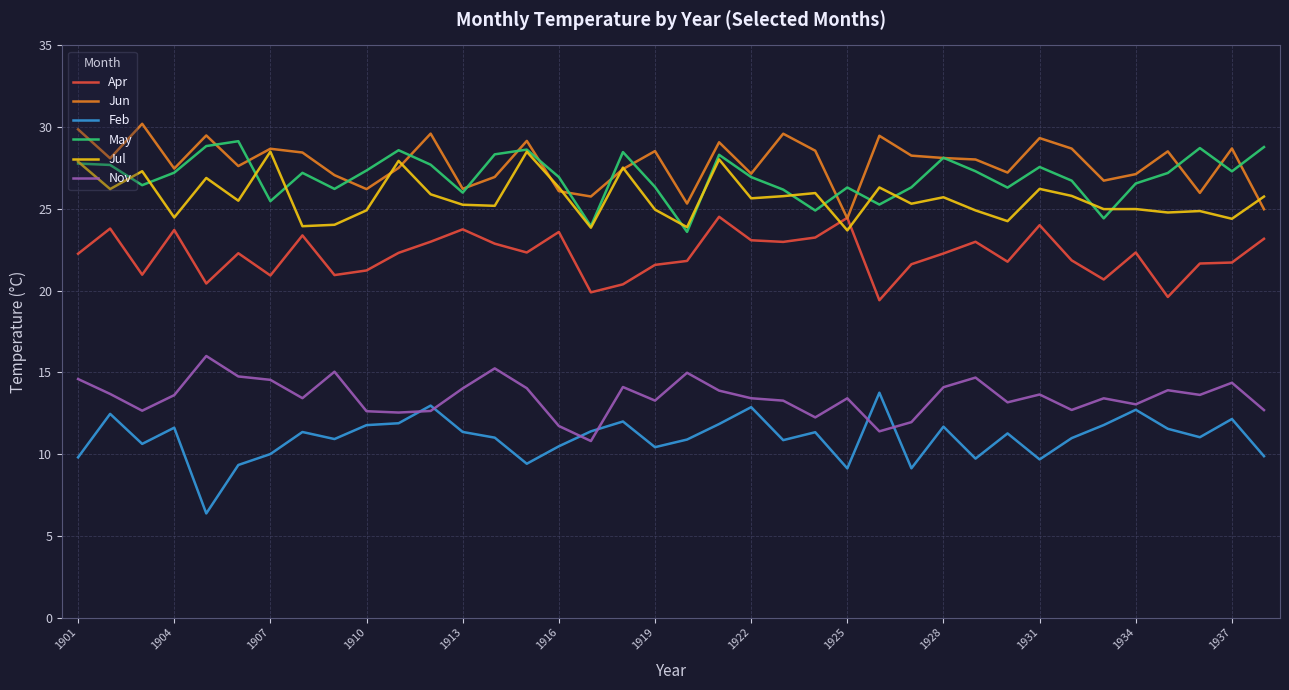

True or false: Feb and Jul cross at least once.

False